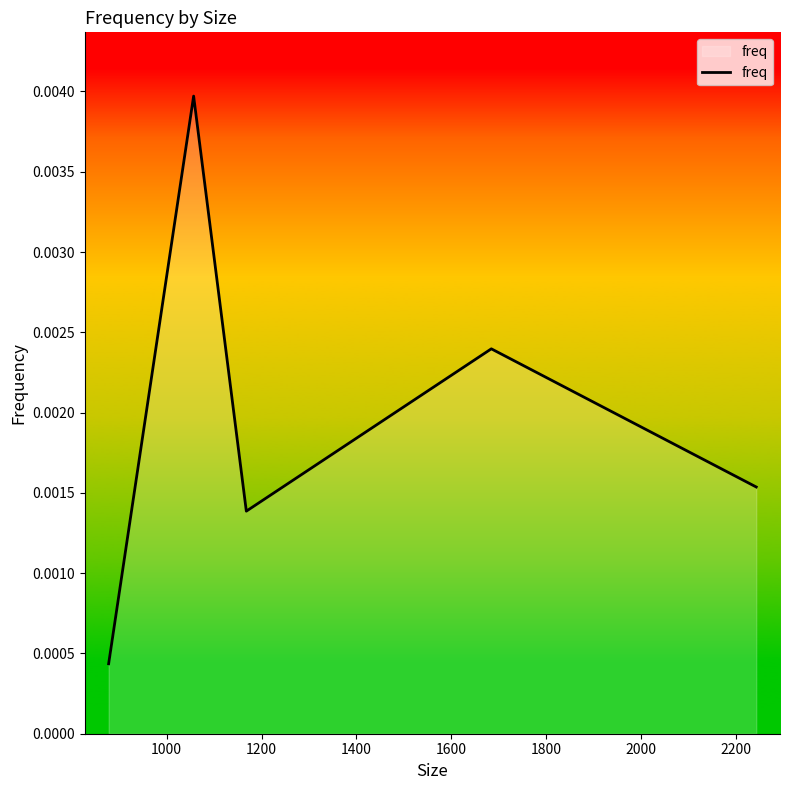

Count the values in the range 0 to 1.

5